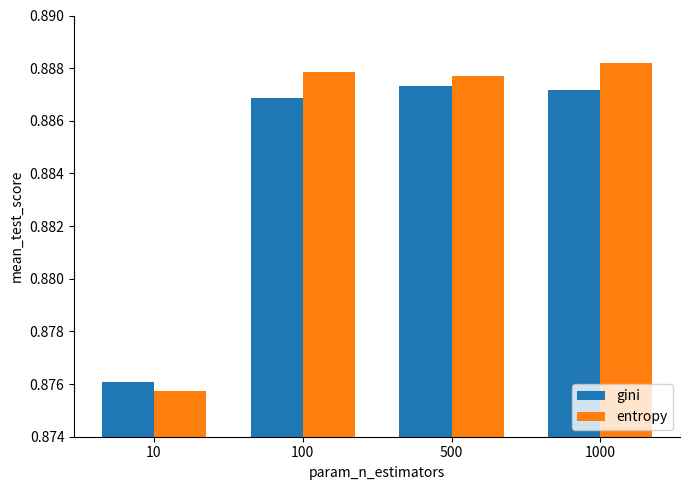

Which category has the lowest value in the gini series?

10